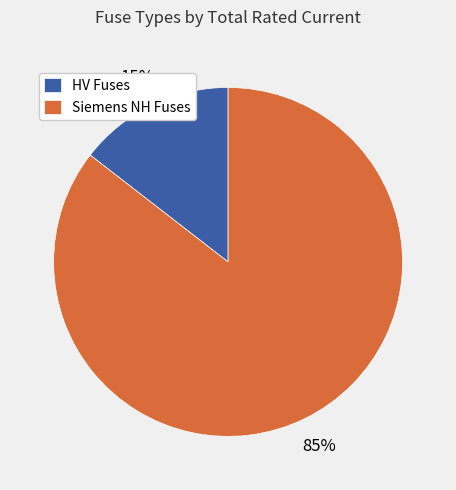

To the nearest percent, what percentage of the pie is HV Fuses?

15%